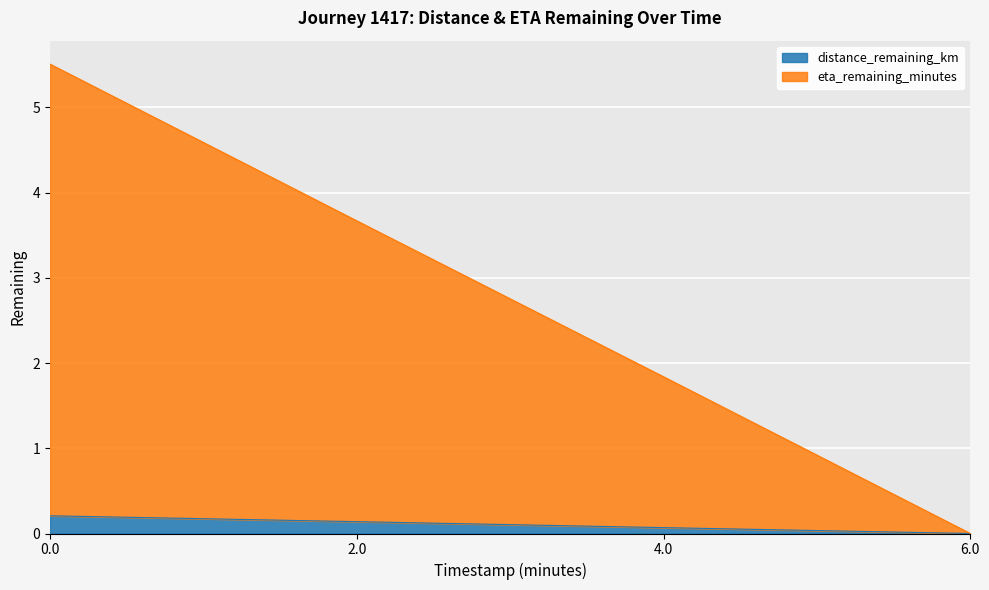

What is the sum of the distance_remaining_km values at 4.0 and 0.0?

0.3